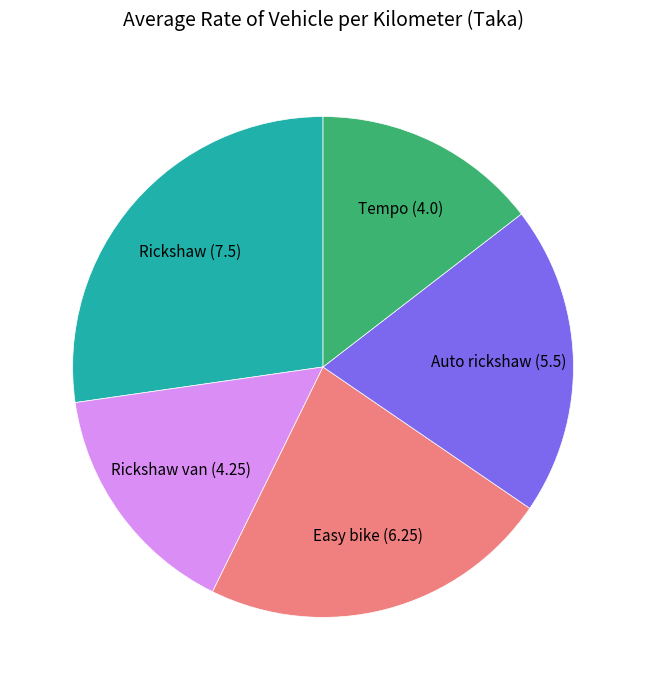

Is there any slice that represents more than half of the pie?

No